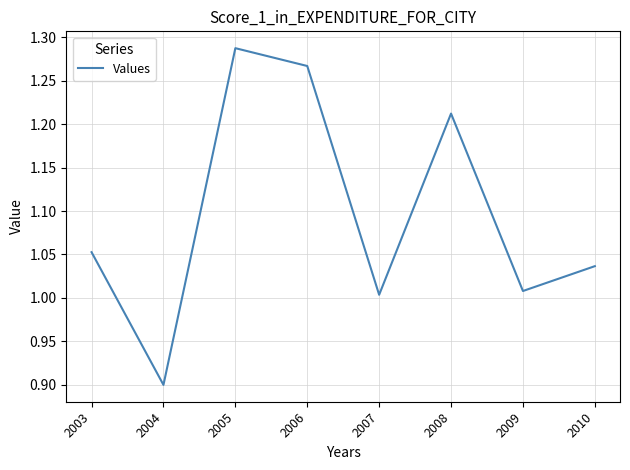

Is it true that the value at 2004 is 1.6?

False